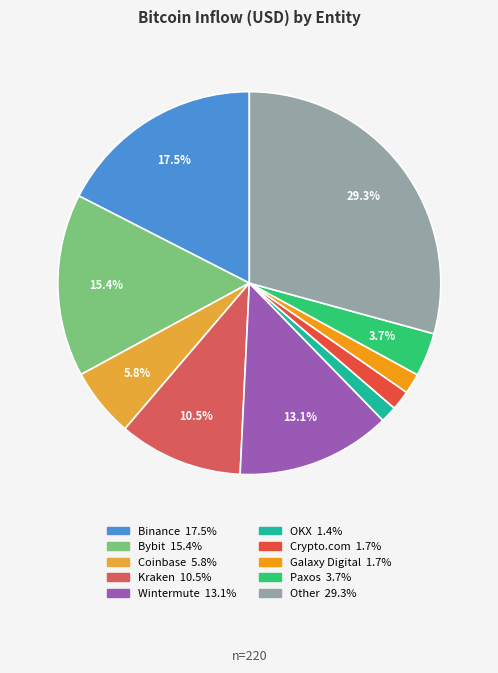

What portion of the pie excludes Wintermute?

86.9%